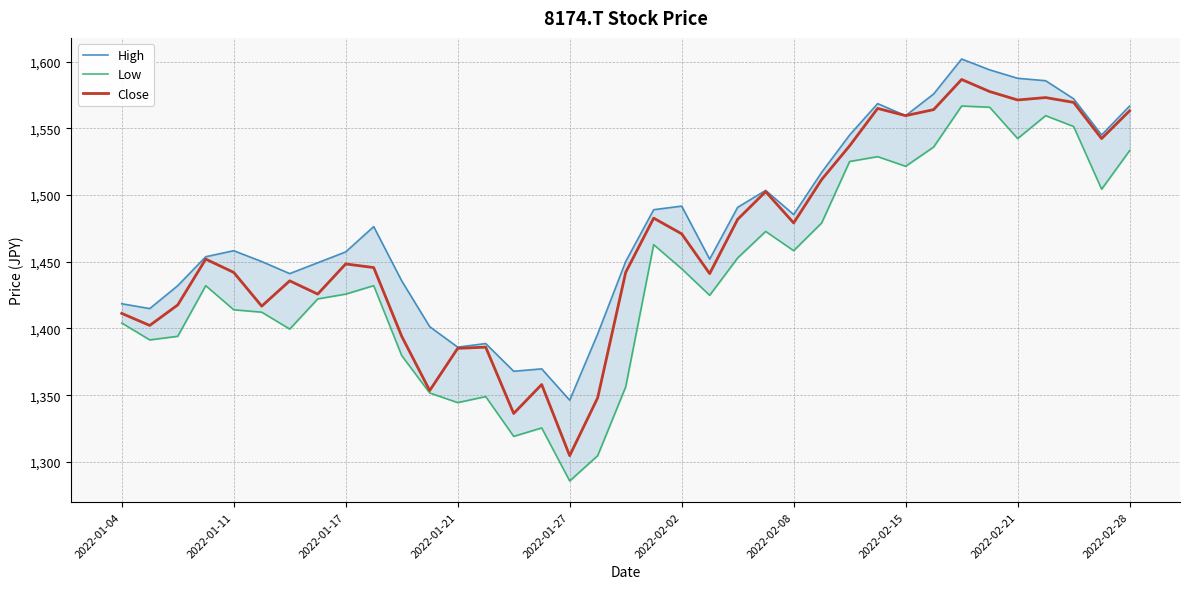

What is the minimum value shown in the chart?

1285.6